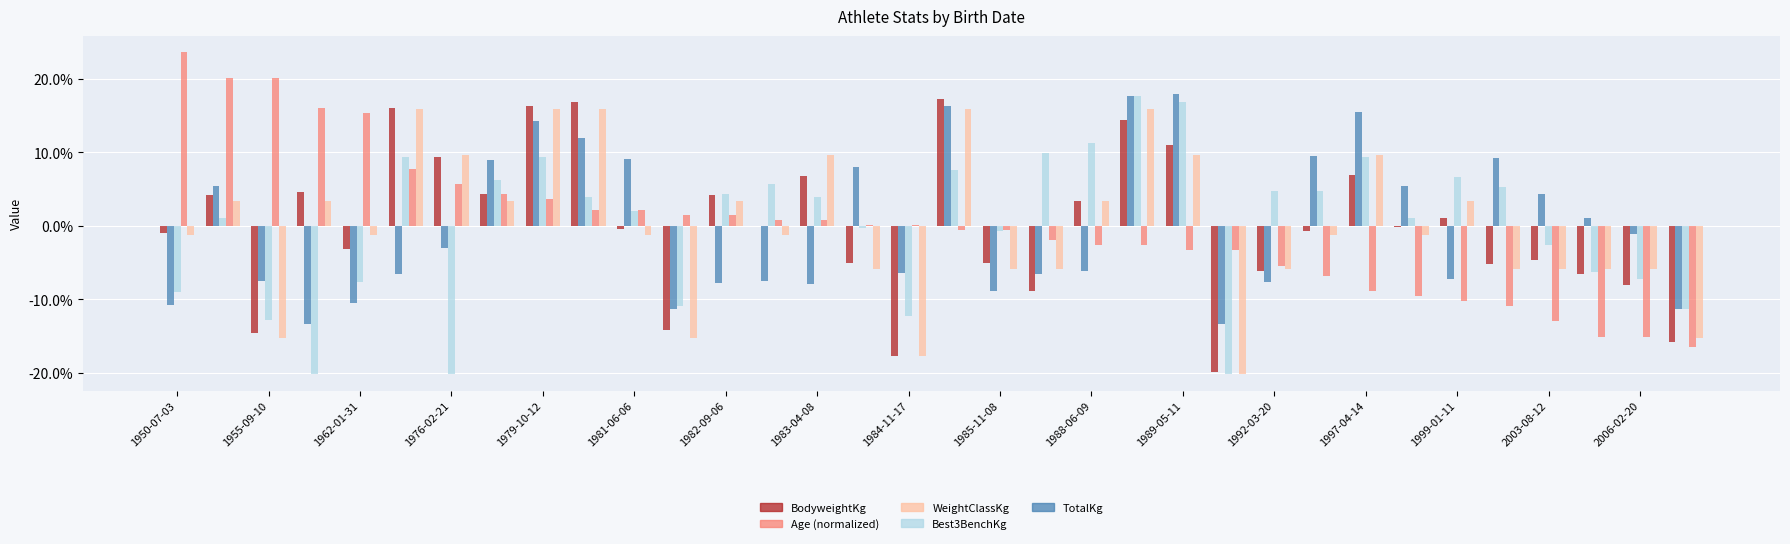

At which label is TotalKg closest to 8?

2003-08-12